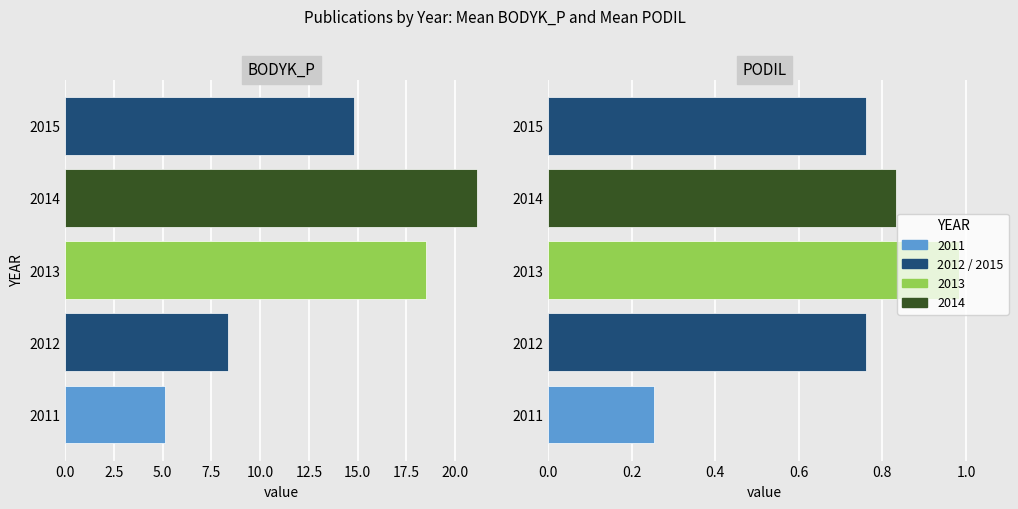

Is it true that BODYK_P equals 36.9 at 7.5?

False